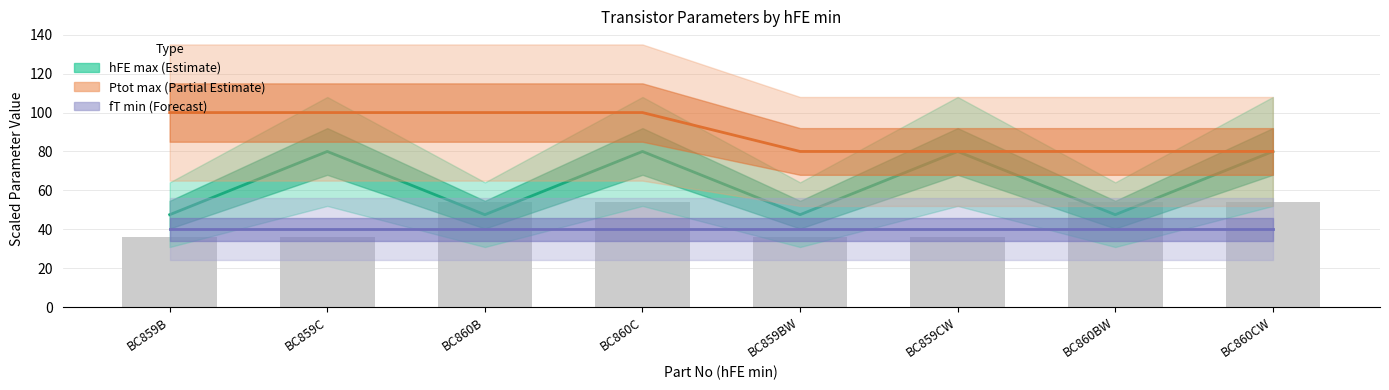

Reading left to right, transcribe all the data shown in this chart.

hFE max (Estimate): BC859B=47.5	BC859C=80.0	BC860B=47.5	BC860C=80.0	BC859BW=47.5	BC859CW=80.0	BC860BW=47.5	BC860CW=80.0
Ptot max (Partial Estimate): BC859B=100.0	BC859C=100.0	BC860B=100.0	BC860C=100.0	BC859BW=80.0	BC859CW=80.0	BC860BW=80.0	BC860CW=80.0
fT min (Forecast): BC859B=40.0	BC859C=40.0	BC860B=40.0	BC860C=40.0	BC859BW=40.0	BC859CW=40.0	BC860BW=40.0	BC860CW=40.0